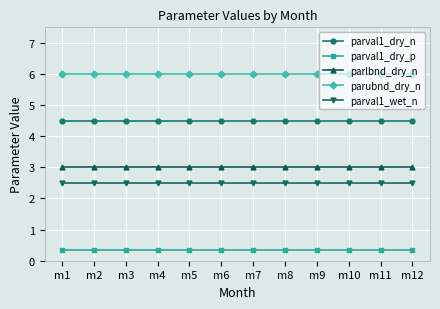

Reading right to left, what are all the values shown in this chart?

parval1_dry_n: 4.5	4.5	4.5	4.5	4.5	4.5	4.5	4.5	4.5	4.5	4.5	4.5
parval1_dry_p: 0.3	0.3	0.3	0.3	0.3	0.3	0.3	0.3	0.3	0.3	0.3	0.3
parlbnd_dry_n: 3.0	3.0	3.0	3.0	3.0	3.0	3.0	3.0	3.0	3.0	3.0	3.0
parubnd_dry_n: 6.0	6.0	6.0	6.0	6.0	6.0	6.0	6.0	6.0	6.0	6.0	6.0
parval1_wet_n: 2.5	2.5	2.5	2.5	2.5	2.5	2.5	2.5	2.5	2.5	2.5	2.5